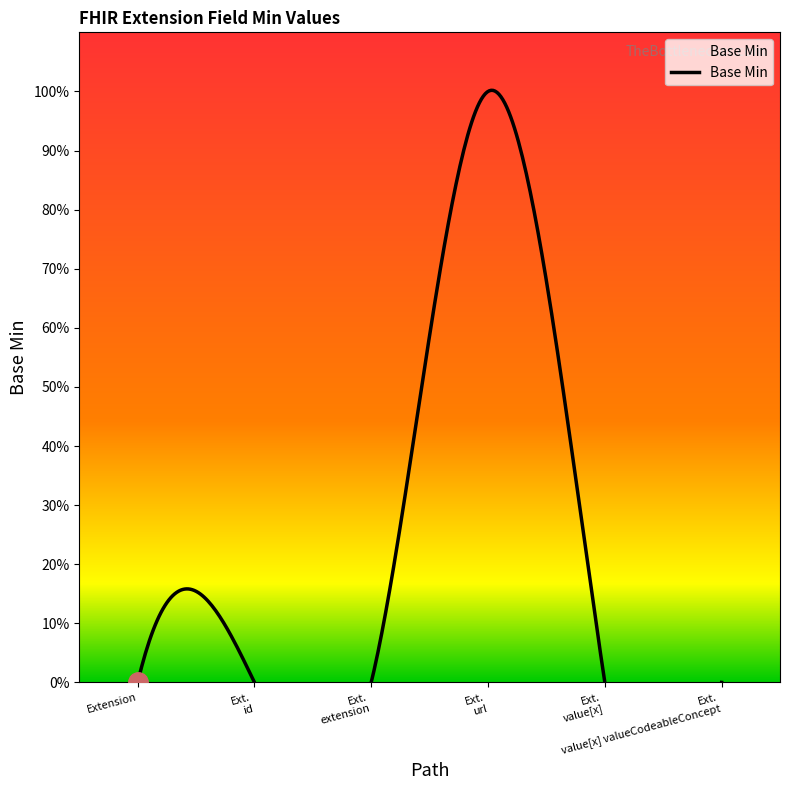

What is the greatest value displayed?

1